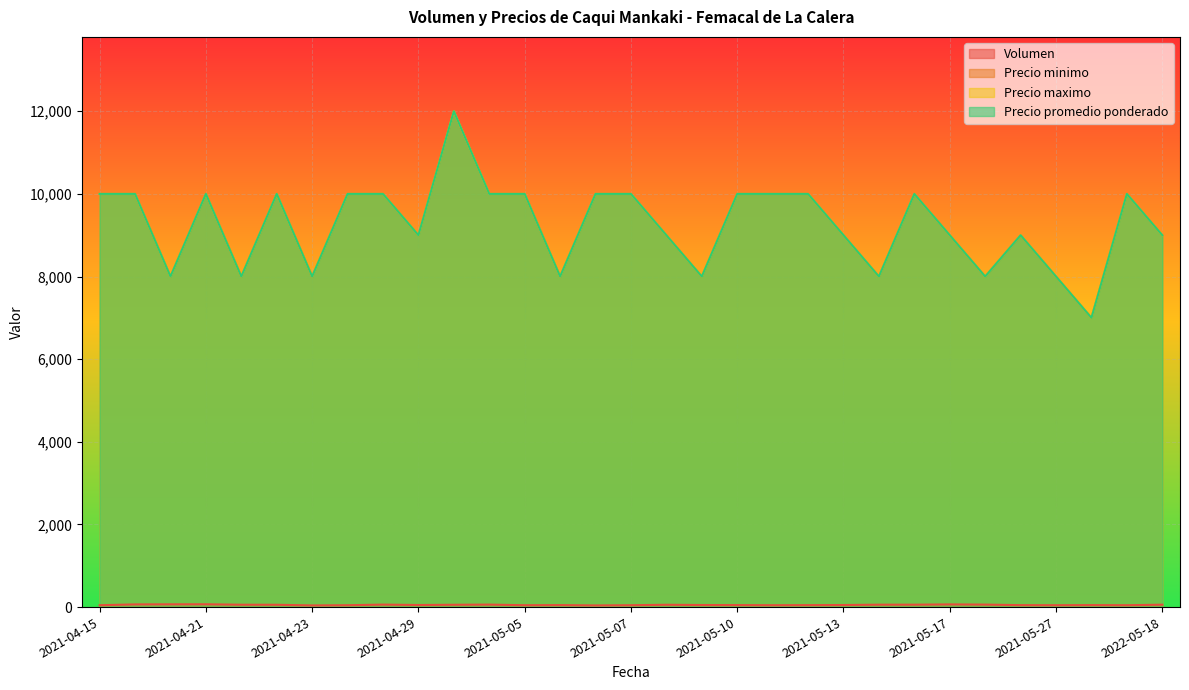

Reading left to right, list all the values displayed in this chart.

Volumen: 45	65	67	68	57	56	40	45	60	50	56	60	45	48	40	45	56	50	48	45	47	50	58	58	65	60	47	45	48	45	58
Precio minimo: 10000	10000	8000	10000	8000	10000	8000	10000	10000	9000	12000	10000	10000	8000	10000	10000	9000	8000	10000	10000	10000	9000	8000	10000	9000	8000	9000	8000	7000	10000	9000
Precio maximo: 10000	10000	8000	10000	8000	10000	8000	10000	10000	9000	12000	10000	10000	8000	10000	10000	9000	8000	10000	10000	10000	9000	8000	10000	9000	8000	9000	8000	7000	10000	9000
Precio promedio ponderado: 10000	10000	8000	10000	8000	10000	8000	10000	10000	9000	12000	10000	10000	8000	10000	10000	9000	8000	10000	10000	10000	9000	8000	10000	9000	8000	9000	8000	7000	10000	9000